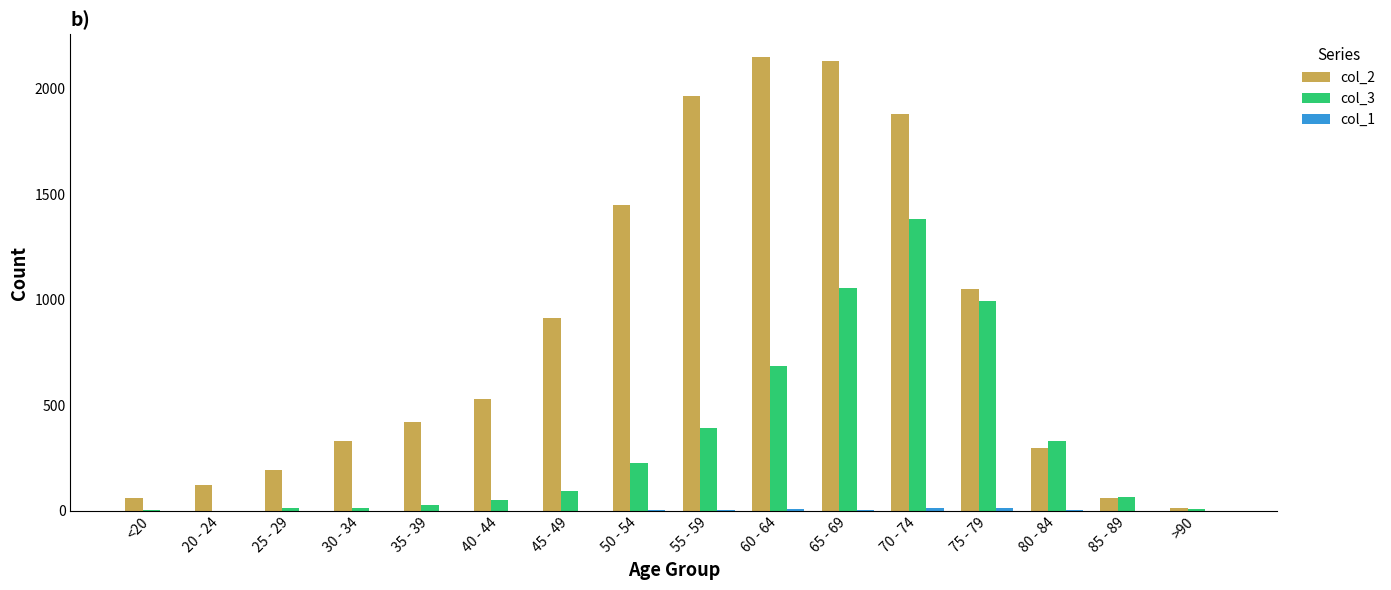

True or false: col_2 has a value of 1053 at 75 - 79.

True